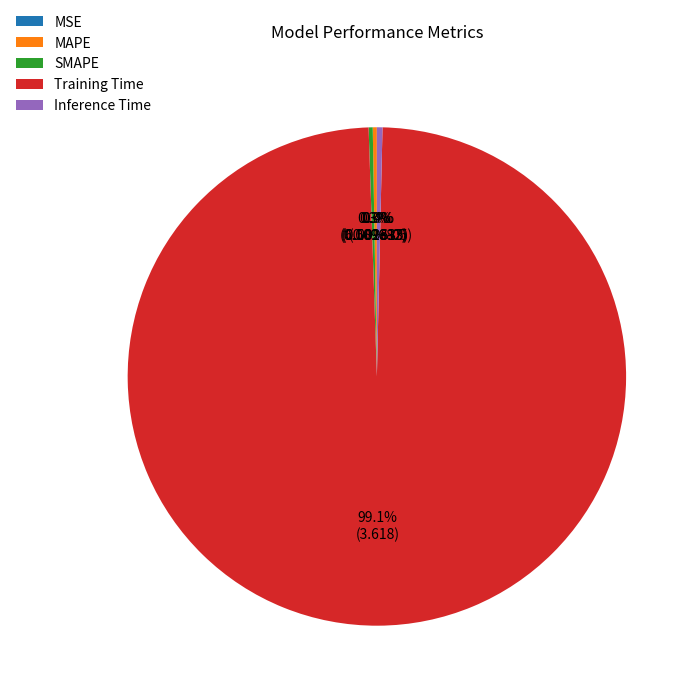

Which slice is the largest?

Training Time